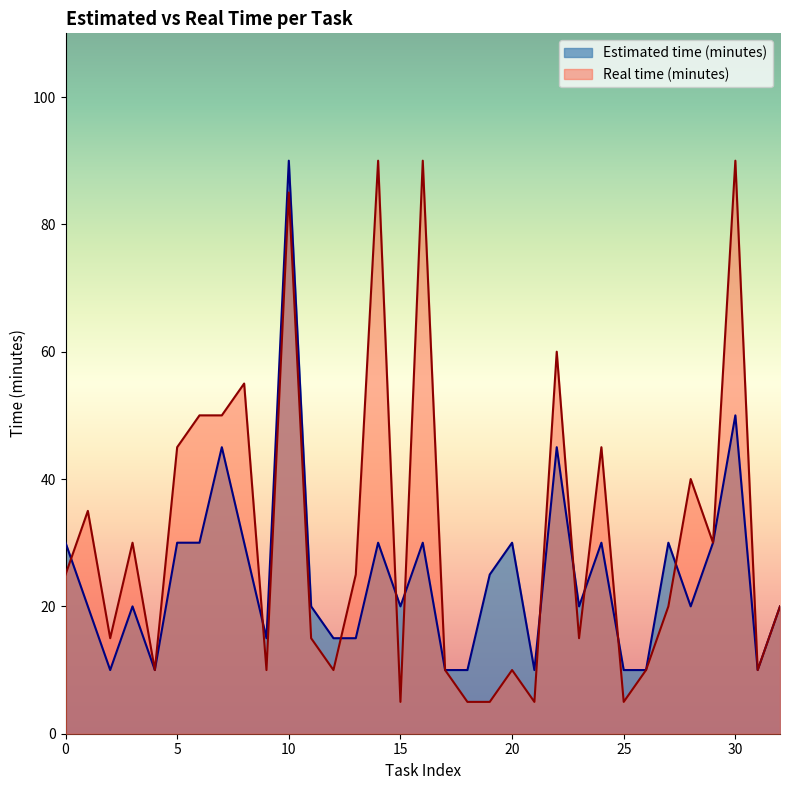

At which category is the sum across all series the highest?

10